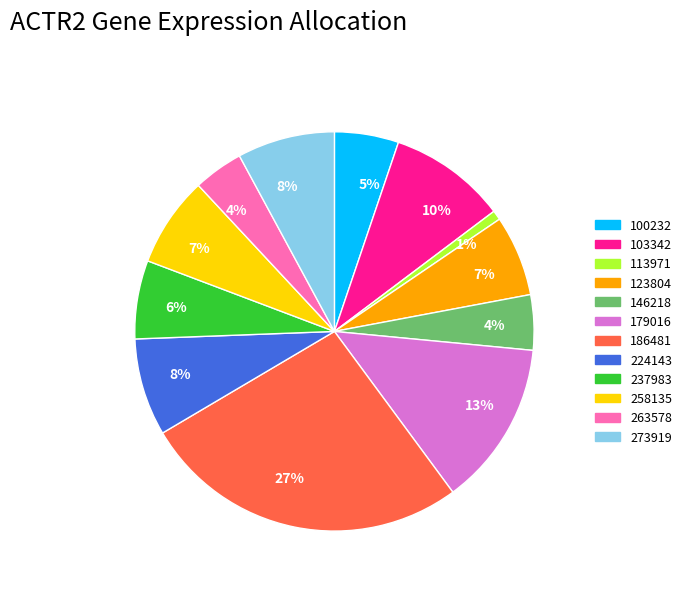

To the nearest percent, what is the difference between the largest and smallest slice percentages?

26%